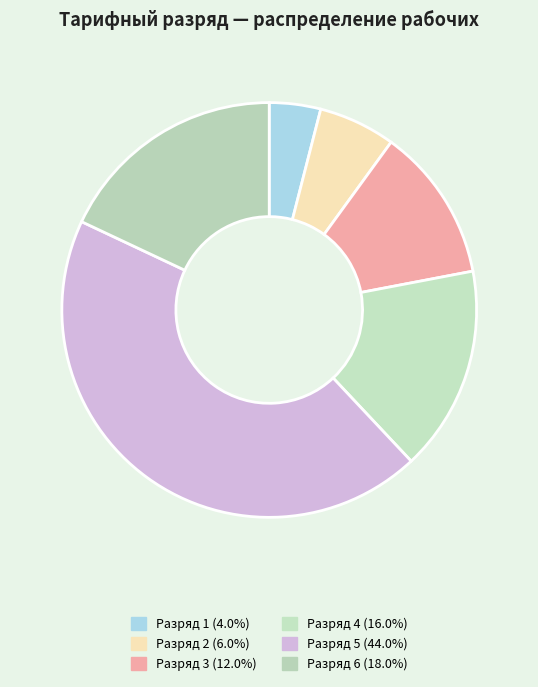

How many slices are in this pie chart?

6